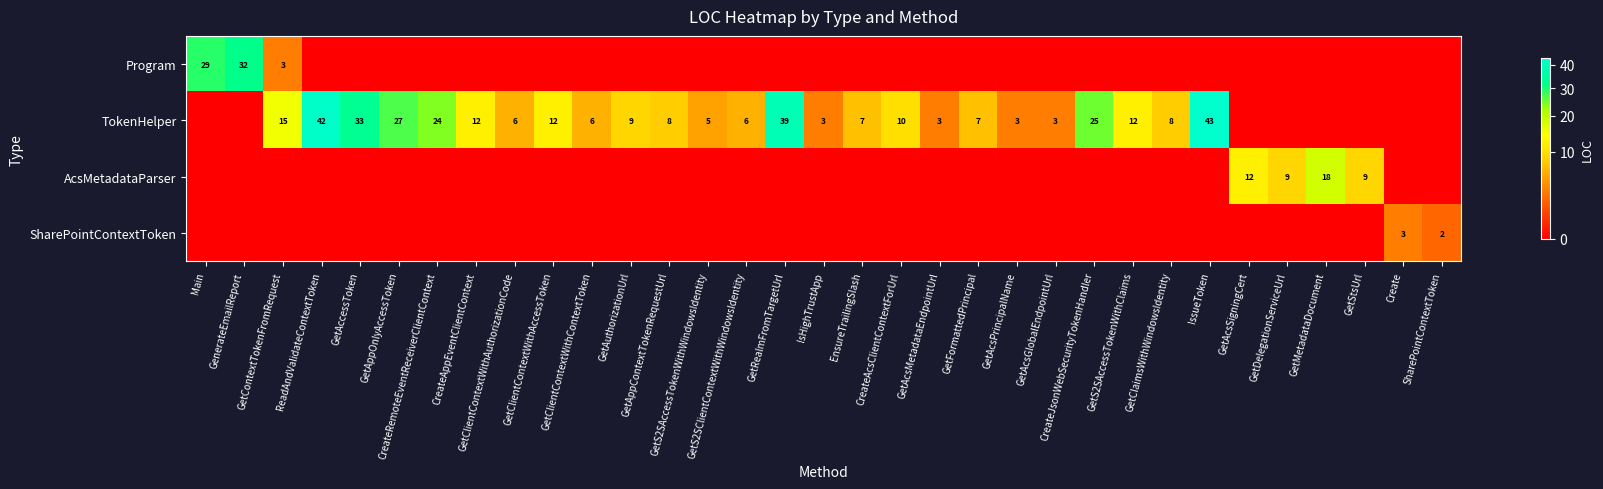

Is it true that AcsMetadataParser equals 12 at GetStsUrl?

False